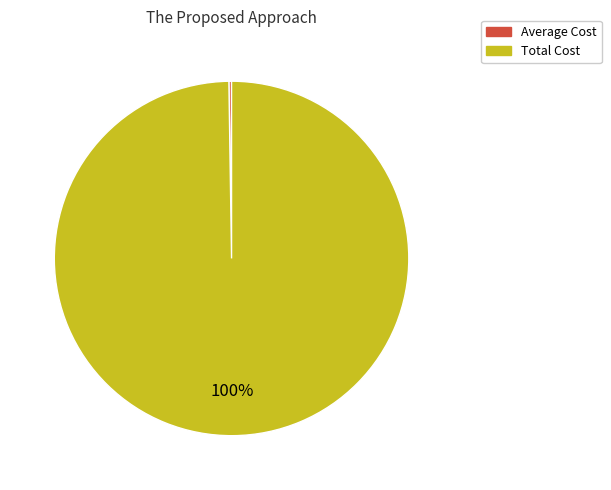

To the nearest percent, what is the average slice percentage?

50%